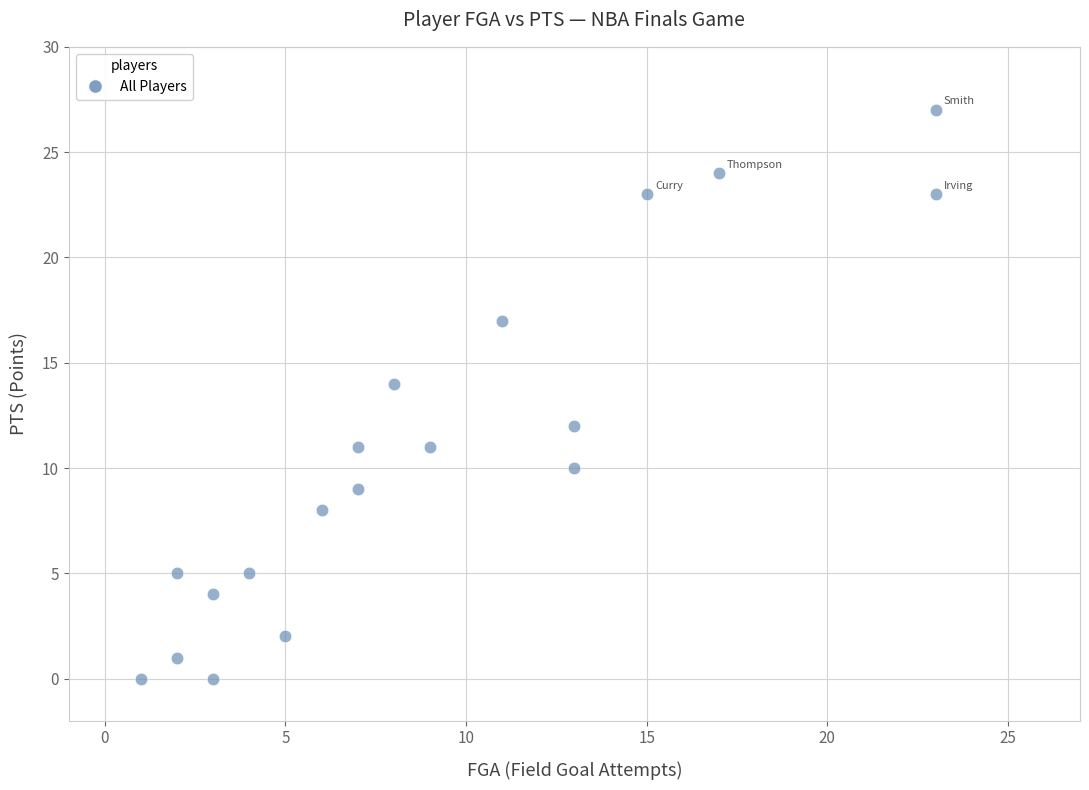

List the coordinates of all points as (X, Y) pairs, reading left to right.

(1, 0)  (2, 5)  (2, 1)  (3, 0)  (3, 4)  (4, 5)  (5, 2)  (6, 8)  (7, 9)  (7, 11)  (8, 14)  (9, 11)  (11, 17)  (13, 10)  (13, 12)  (15, 23)  (17, 24)  (23, 27)  (23, 23)